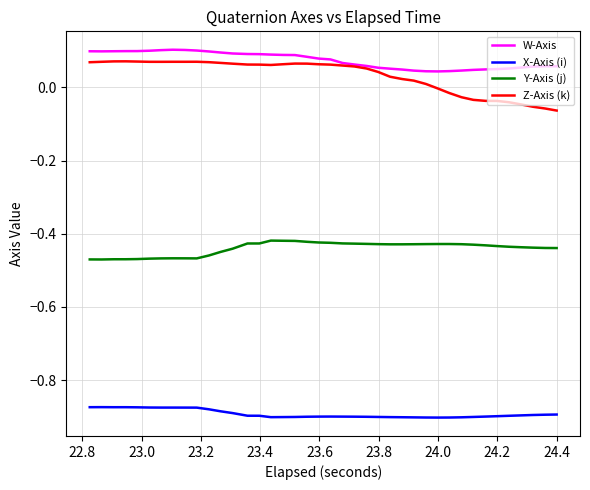

Which series has the largest range (max minus min)?

Z-Axis (k)